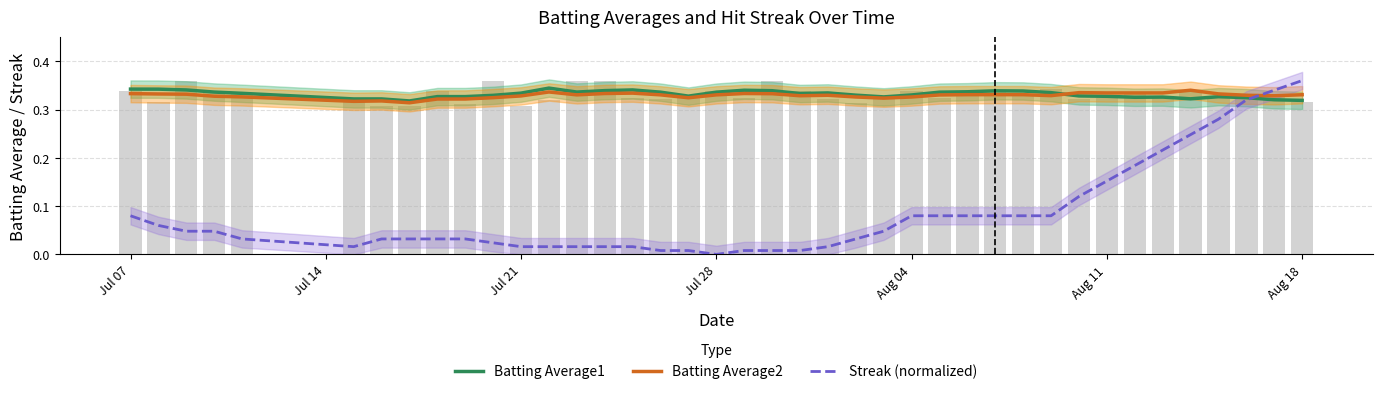

Reading left to right, transcribe all the data shown in this chart.

Batting Average1: 0.3	0.3	0.3	0.3	0.3	0.3	0.3	0.3	0.3	0.3	0.3	0.3	0.3	0.3	0.3	0.3	0.3	0.3	0.3	0.3	0.3	0.3	0.3	0.3	0.3	0.3	0.3	0.3	0.3	0.3	0.3	0.3	0.3	0.3	0.3	0.3	0.3	0.3	0.3	0.3
Batting Average2: 0.3	0.3	0.3	0.3	0.3	0.3	0.3	0.3	0.3	0.3	0.3	0.3	0.3	0.3	0.3	0.3	0.3	0.3	0.3	0.3	0.3	0.3	0.3	0.3	0.3	0.3	0.3	0.3	0.3	0.3	0.3	0.3	0.3	0.3	0.3	0.3	0.3	0.3	0.3	0.3
Streak (normalized): 0.1	0.1	0.0	0.0	0.0	0.0	0.0	0.0	0.0	0.0	0.0	0.0	0.0	0.0	0.0	0.0	0.0	0.0	0.0	0.0	0.0	0.0	0.0	0.0	0.0	0.1	0.1	0.1	0.1	0.1	0.1	0.1	0.2	0.2	0.2	0.2	0.3	0.3	0.3	0.4